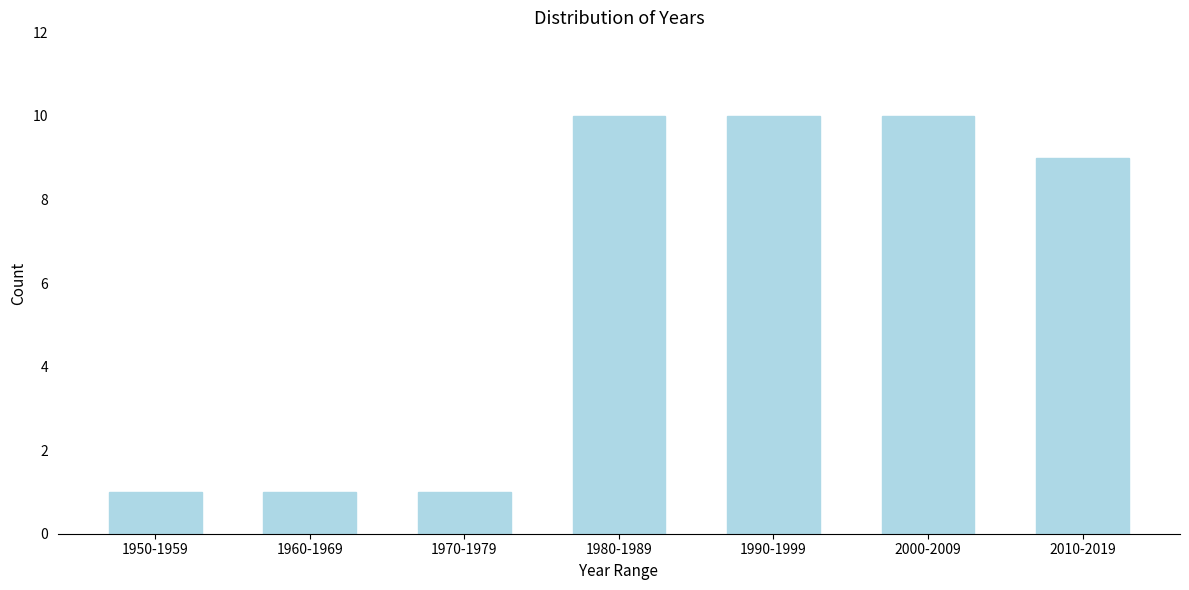

Reading left to right, what are all the values shown in this chart?

1950-1959=1	1960-1969=1	1970-1979=1	1980-1989=10	1990-1999=10	2000-2009=10	2010-2019=9